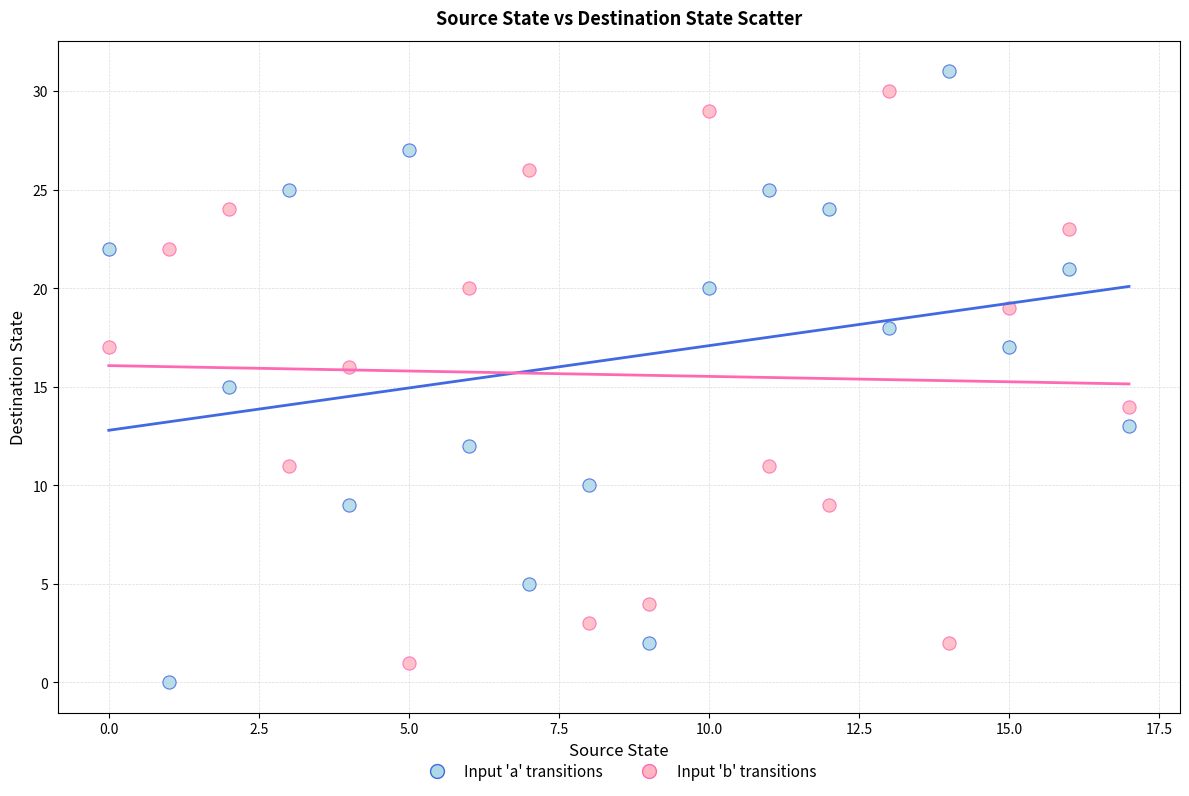

Which series reaches the maximum Y coordinate?

Input 'a' transitions